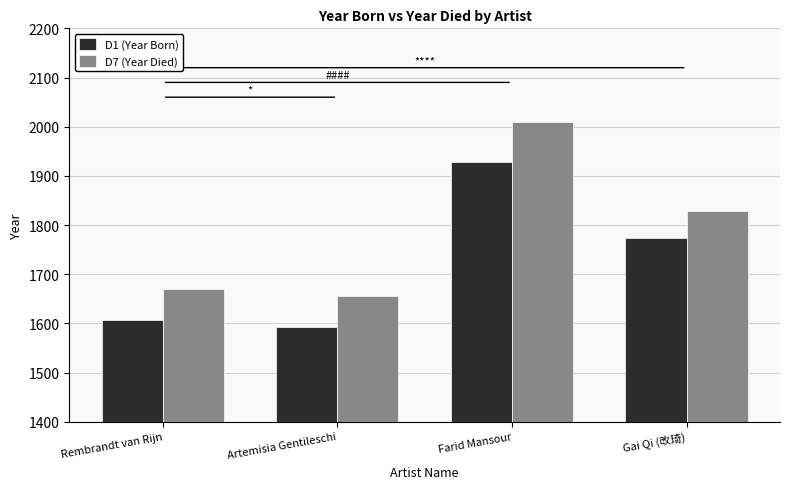

Rank the series by their average value, from highest to lowest.

D7 (Year Died), D1 (Year Born)